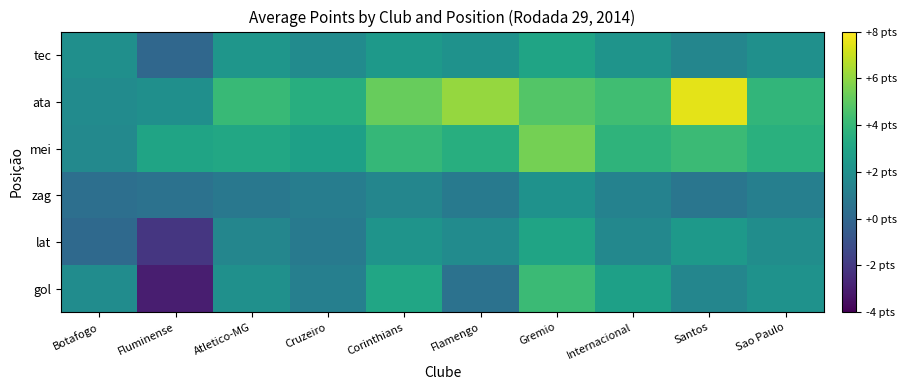

List the series in order of their peak value, lowest first.

zag, lat, tec, gol, mei, ata